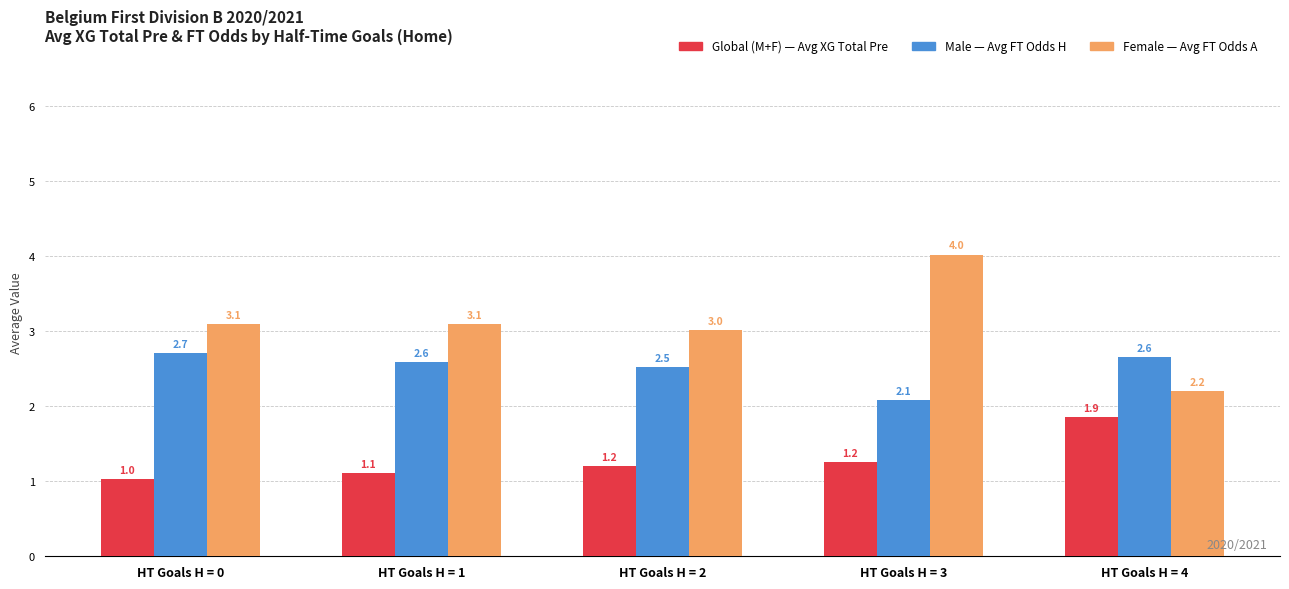

What is the smallest value displayed?

1.0